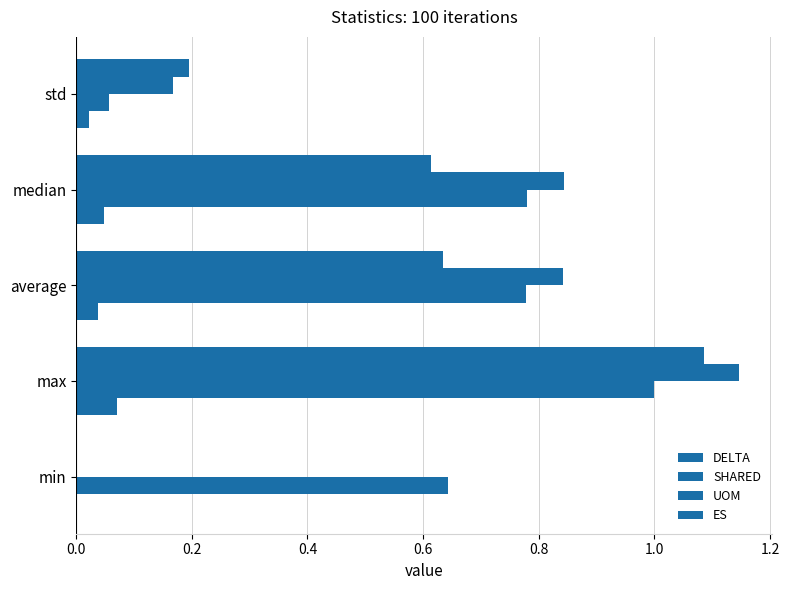

Reading left to right, extract all data points from this chart.

DELTA: 0.0	0.1	0.0	0.0	0.0
SHARED: 0.6	1.0	0.8	0.8	0.1
UOM: 0.0	1.1	0.8	0.8	0.2
ES: 0.0	1.1	0.6	0.6	0.2